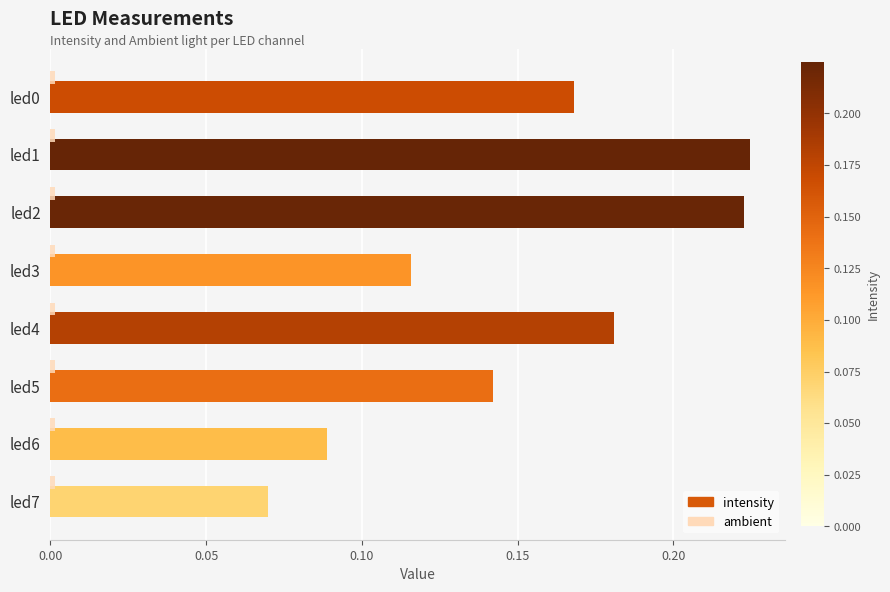

True or false: the data shows 0.0 at led0.

True